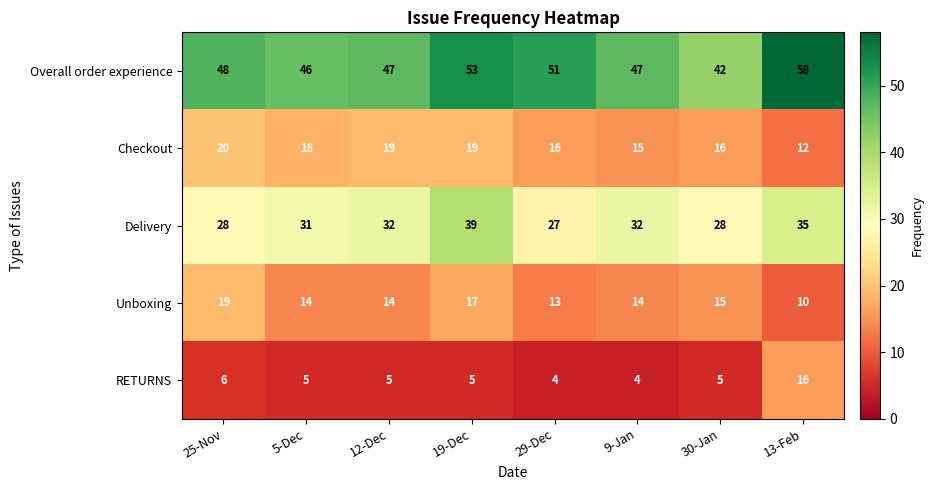

Which series has the largest total across all categories?

Overall order experience